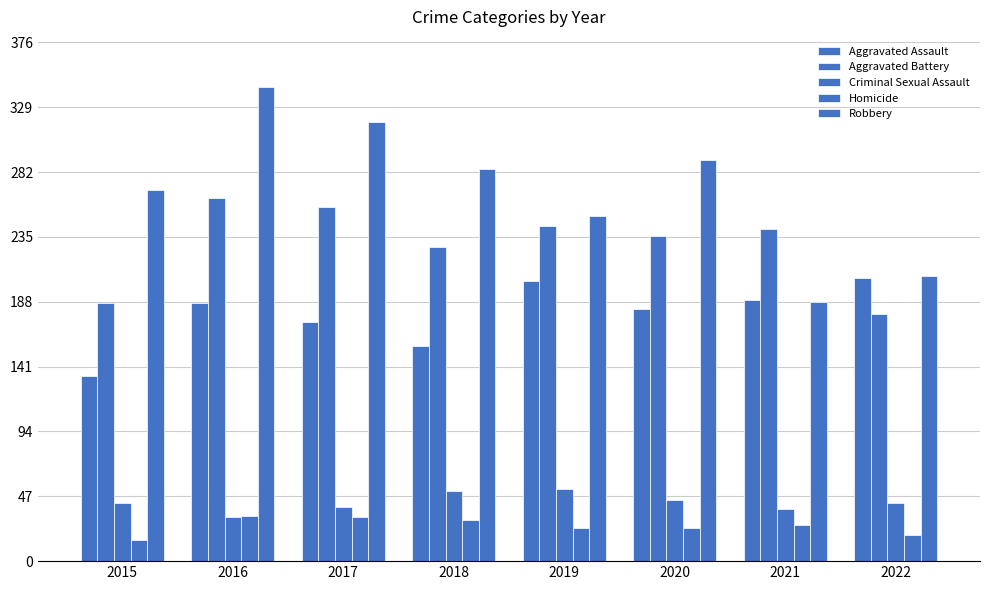

What value does the Homicide series have at 2019, to the nearest 10?

20